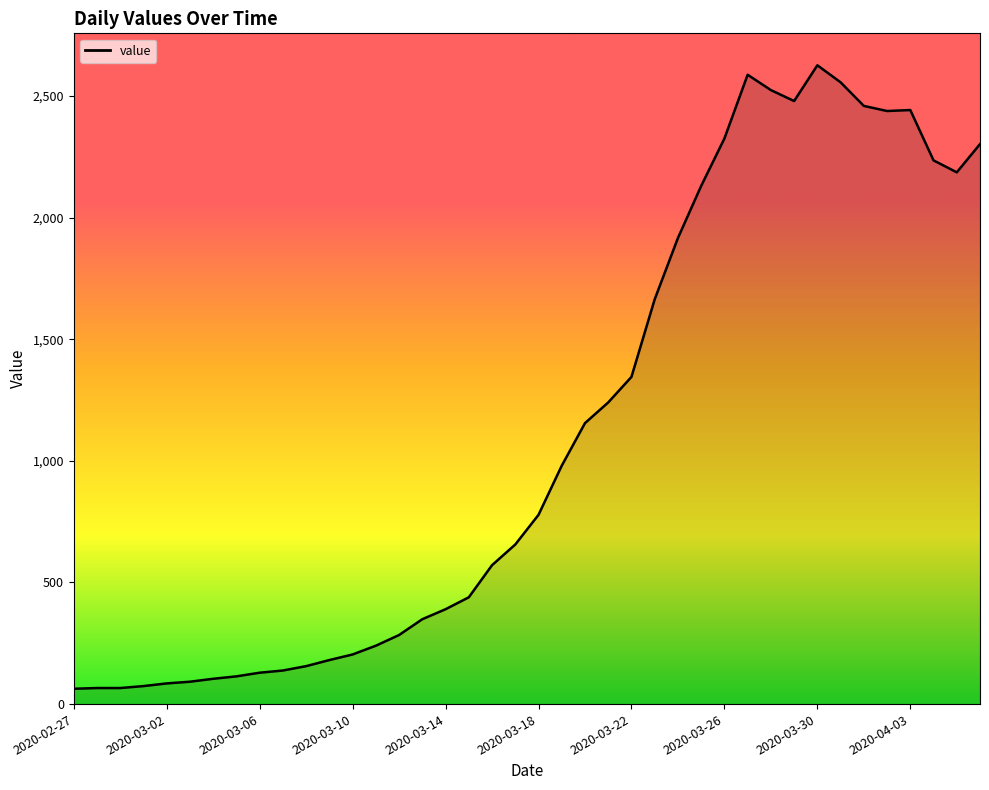

What is the difference between the maximum and minimum values?

2563